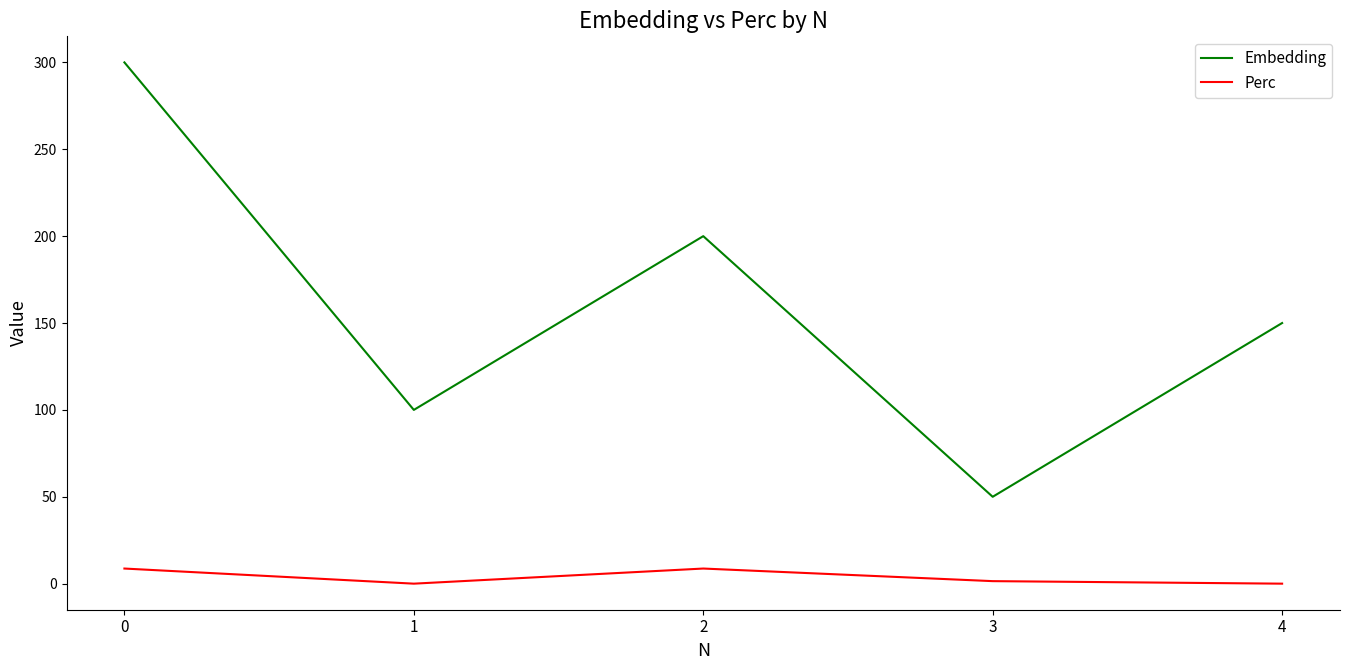

True or false: Embedding and Perc cross at least once.

False